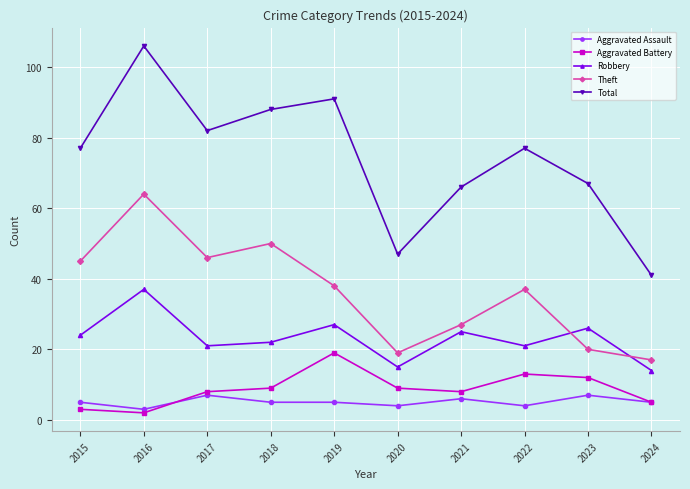

How many lines are shown in the chart?

5